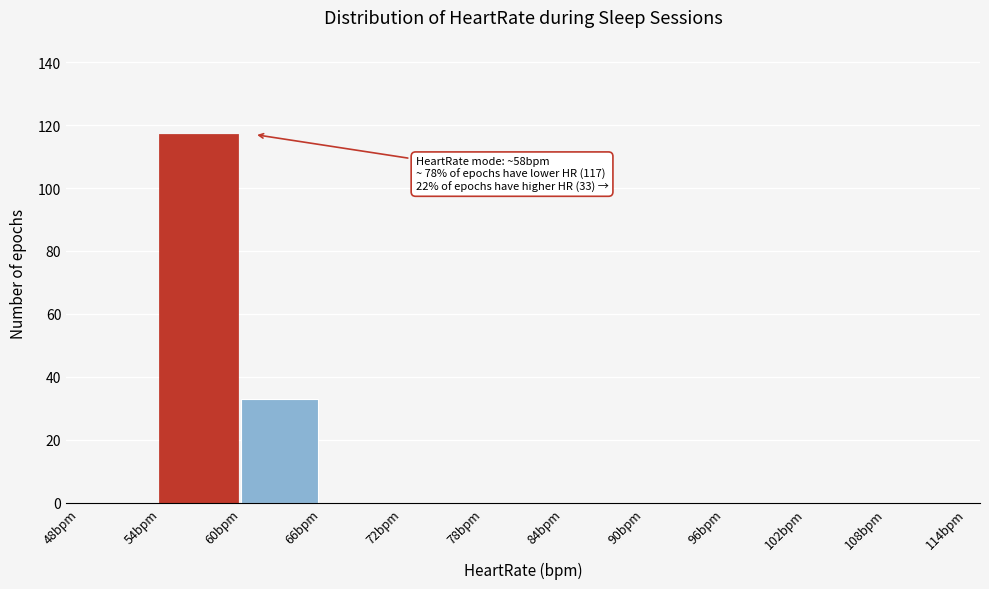

Over which range of the x-axis is the bar tallest?

54 to 60